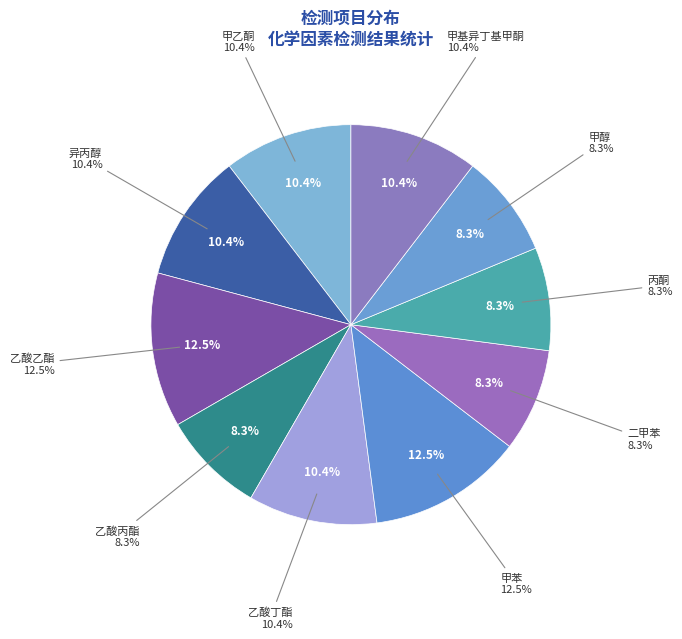

How many segments does this pie chart have?

10